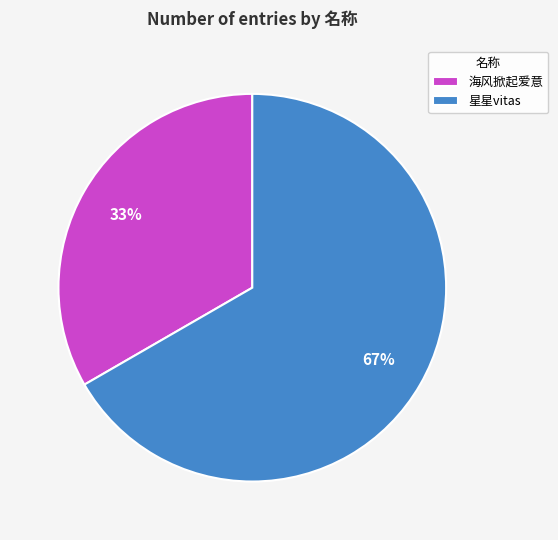

Is there any slice that represents more than half of the pie?

Yes